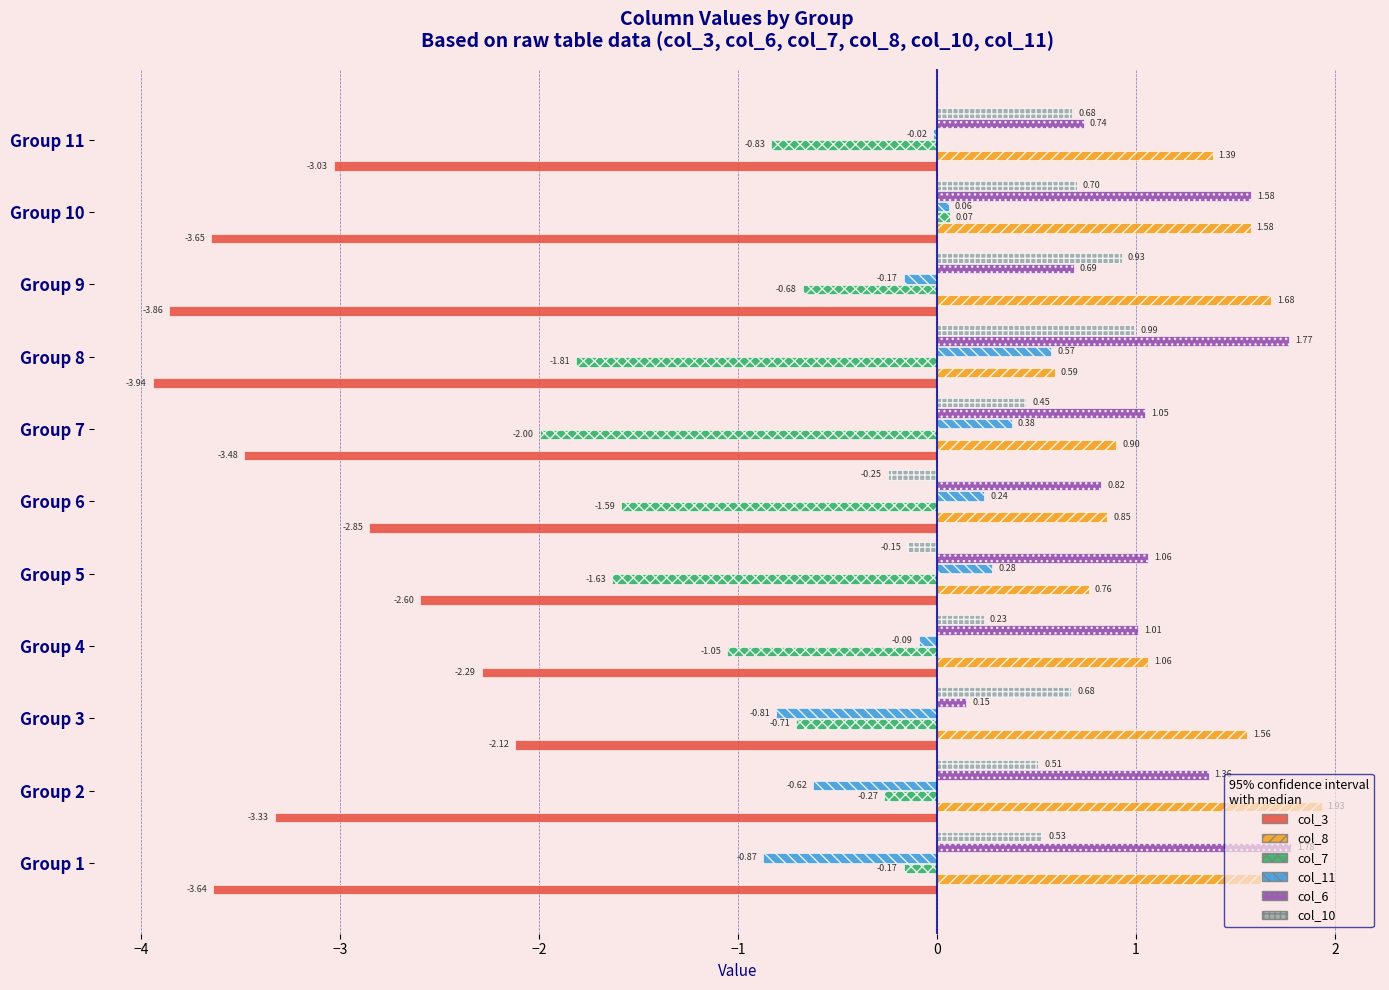

What is the sum of all col_10 values?

5.3